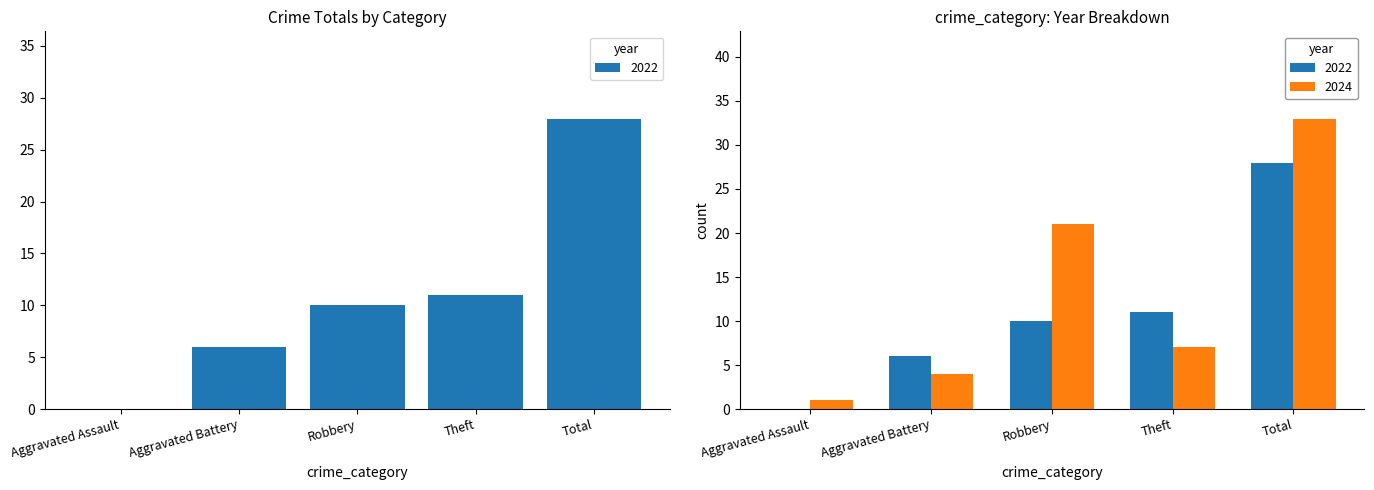

Is it true that 2024 equals 7 at Theft?

True